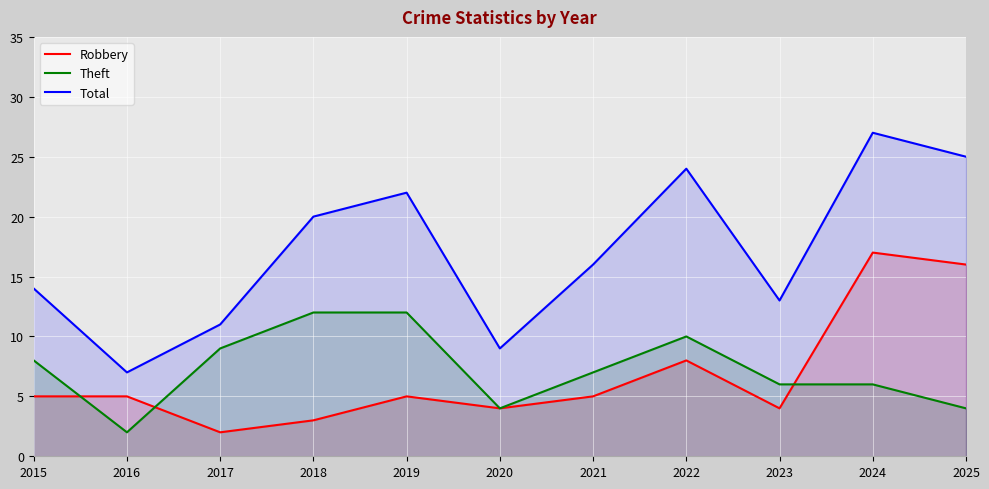

Which series has the widest spread of values?

Total